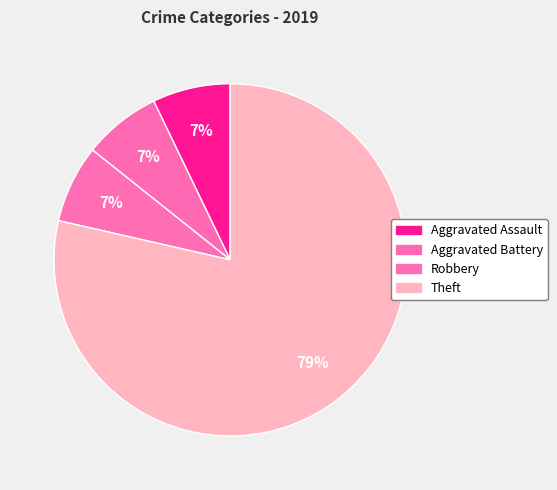

What is the ratio of the value at Theft to the value at Aggravated Assault?

11.0